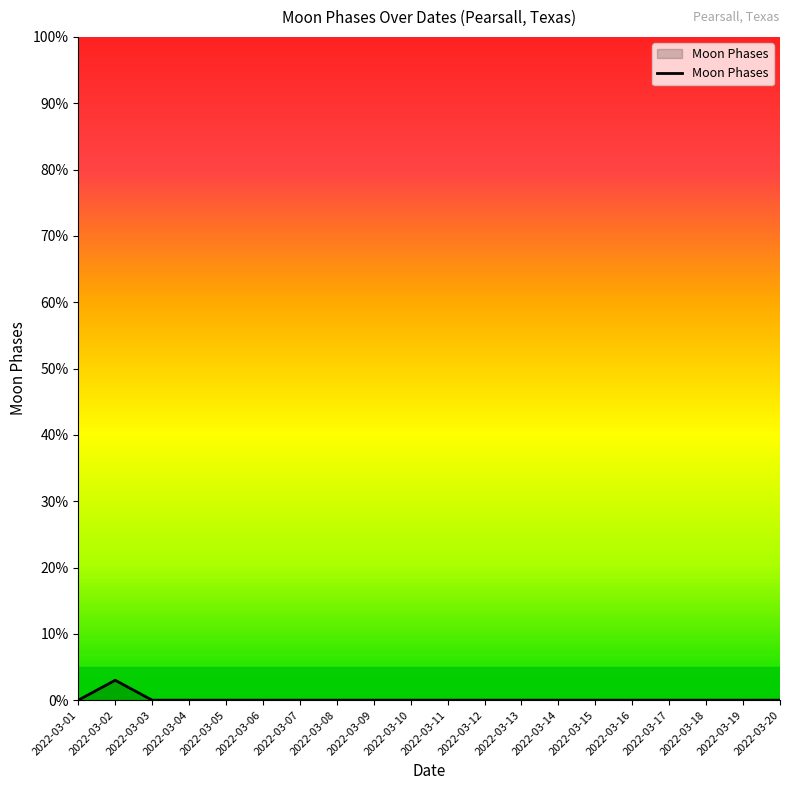

The value at 2022-03-19 is 0. True or false?

True